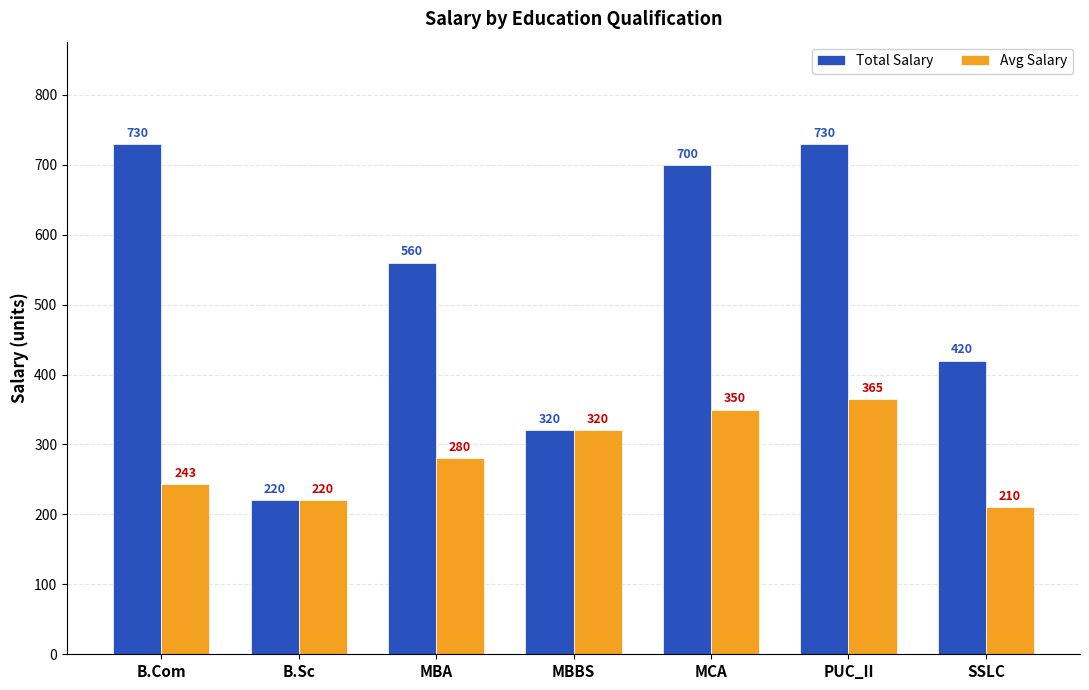

At which label is Avg Salary closest to 287?

MBA